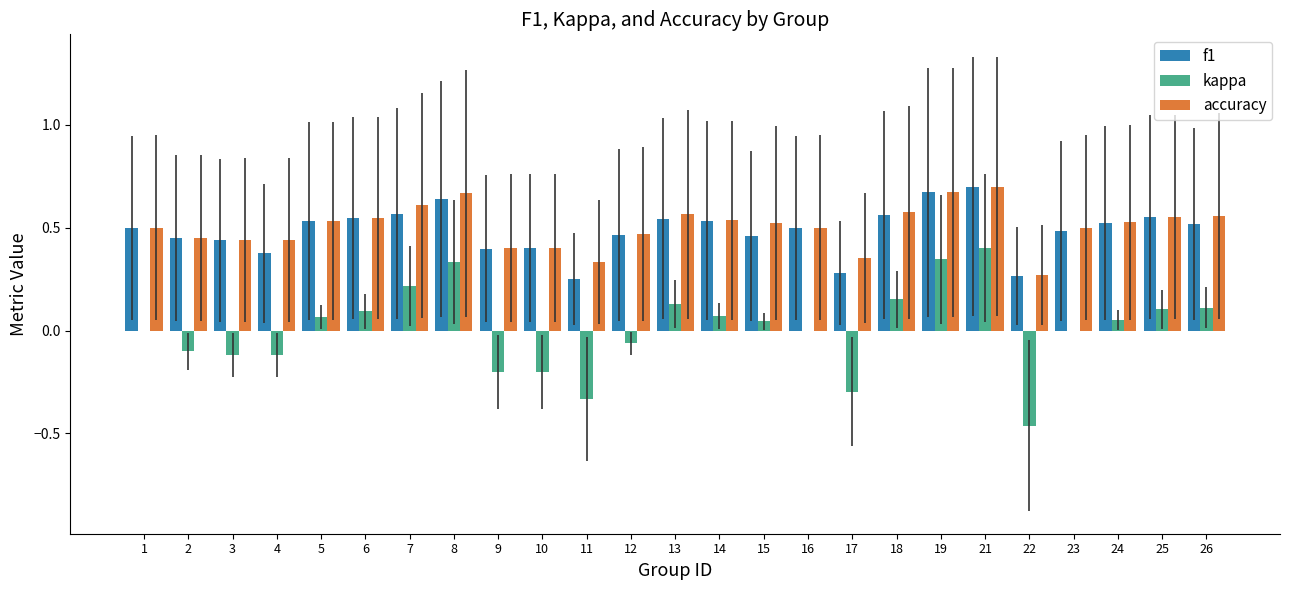

How many data points does each series have?

25